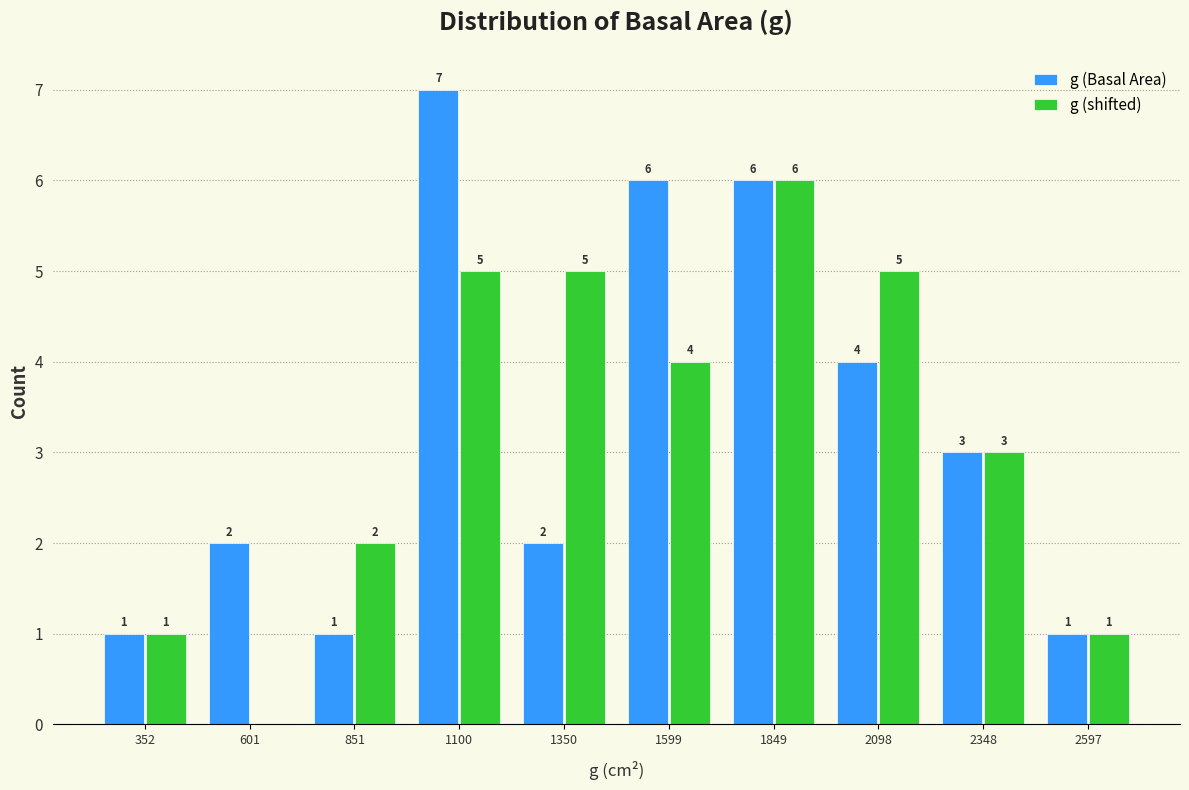

In the g (shifted) series, which range on the x-axis has the tallest bar?

1700 to 1950